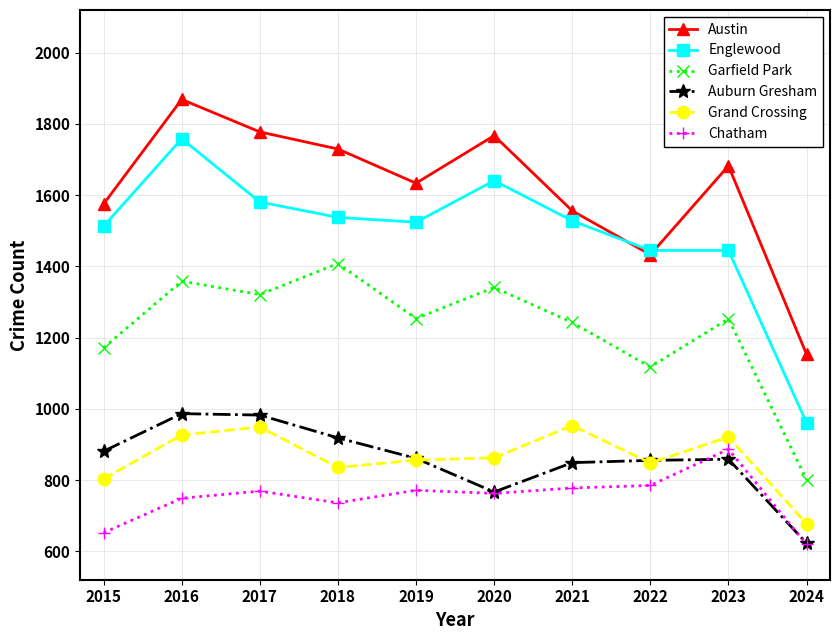

True or false: Garfield Park and Chatham cross at least once.

False